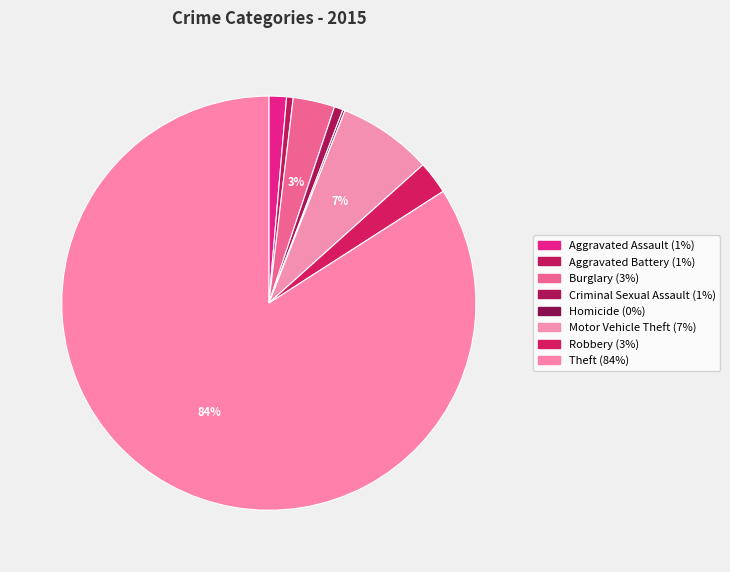

To the nearest percent, what is the combined percentage of Theft and Robbery?

87%